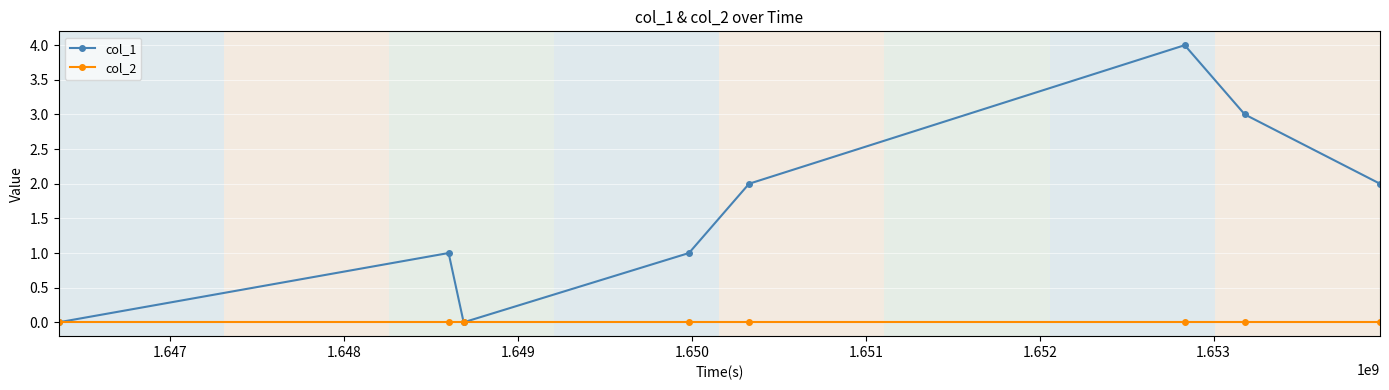

What is the value of the col_1 point at the 8th from the left?

2